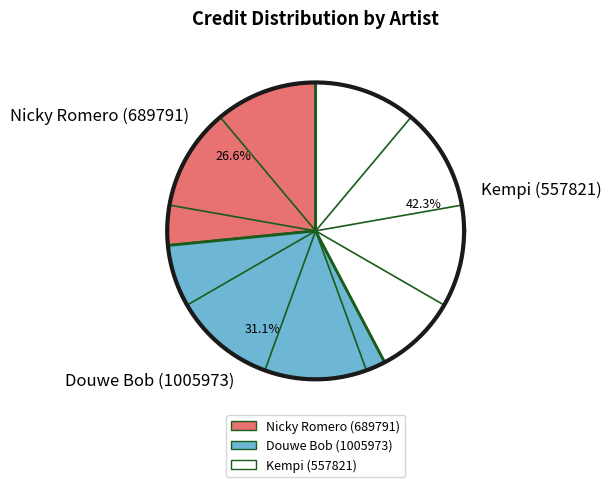

Is it true that Nicky Romero (689791) is 17% of the pie?

False